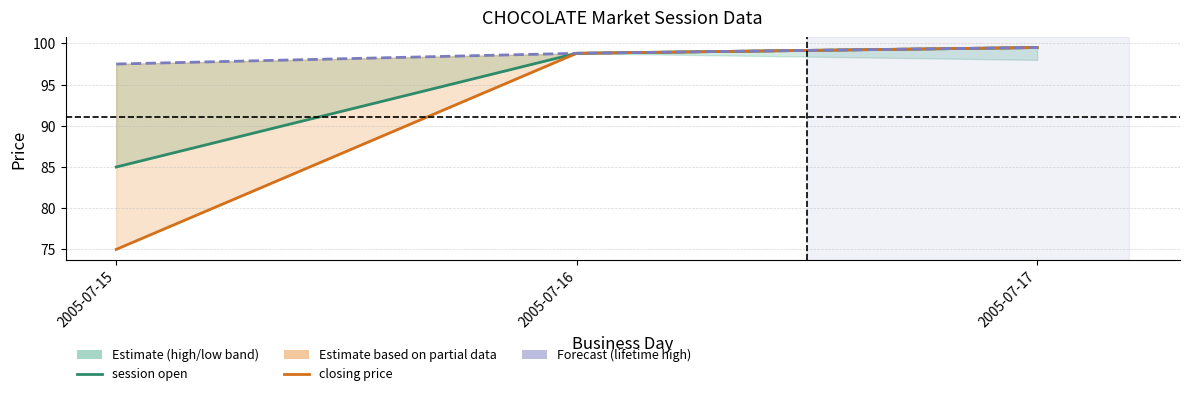

Does the chart display data point markers on the line(s)?

No